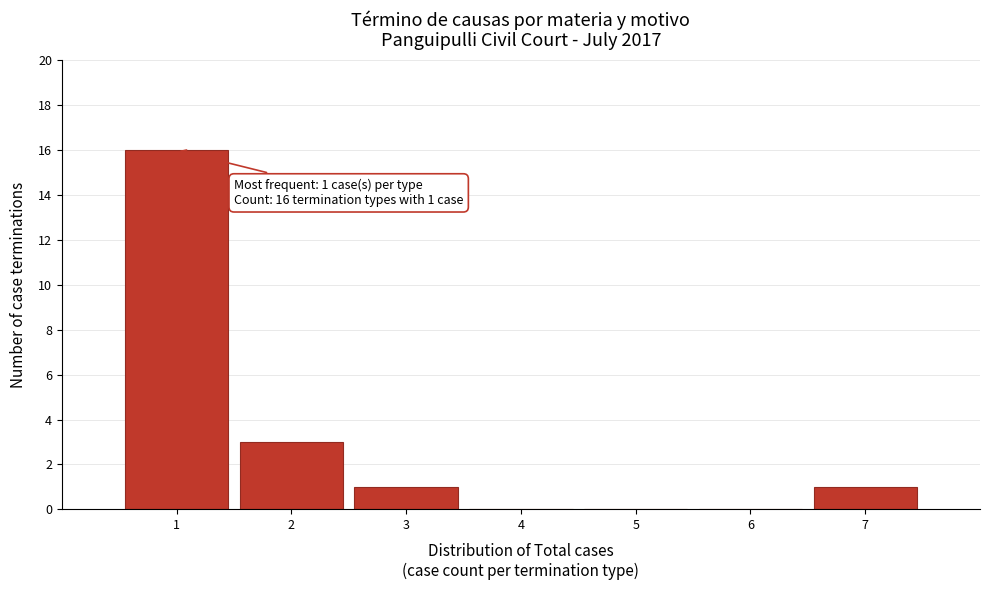

Which range on the x-axis has the tallest bar?

0.5 to 1.5